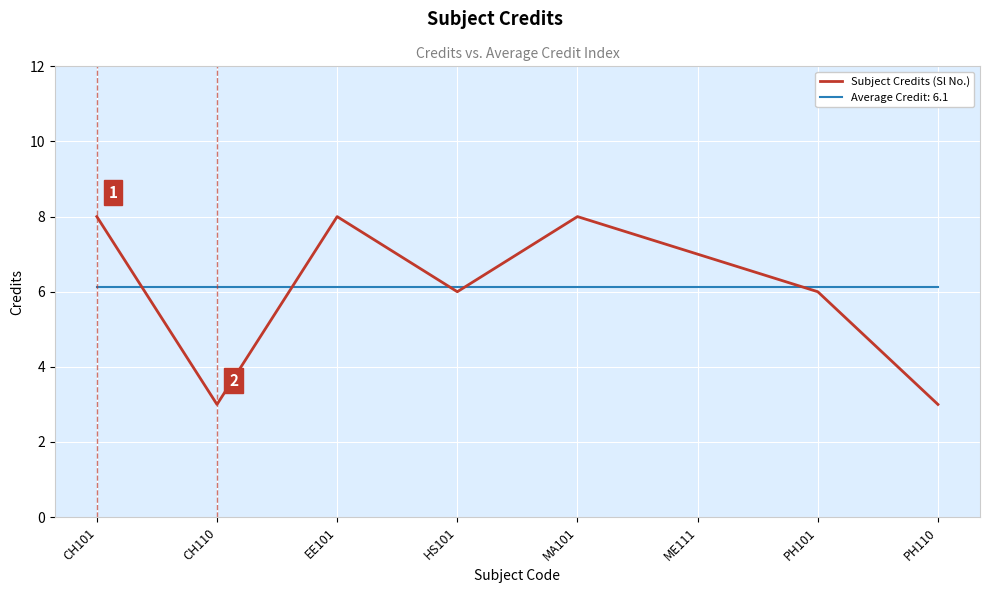

What is the spread (max minus min) of values at CH101?

1.9